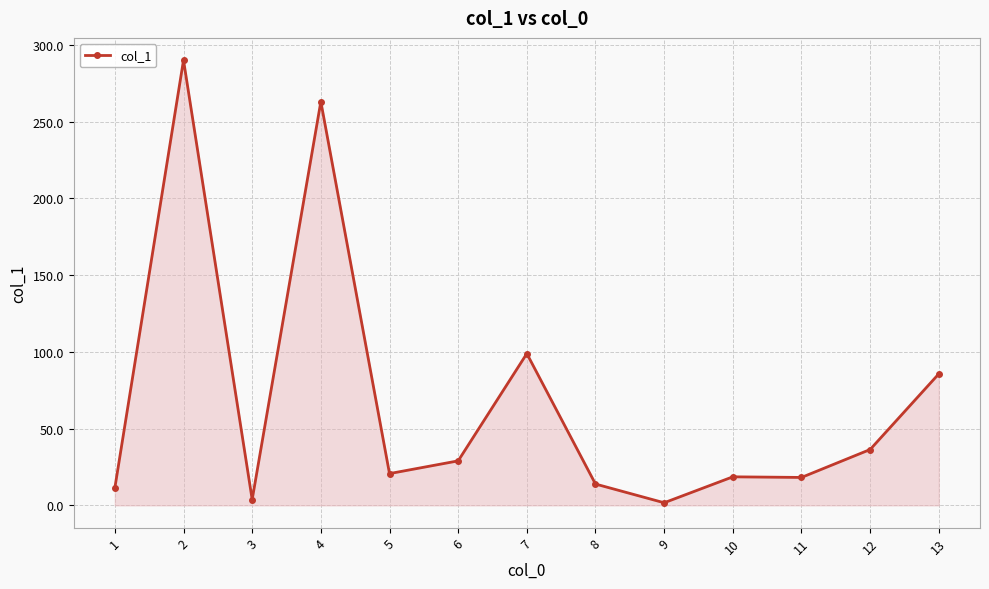

Where is the first local minimum?

3